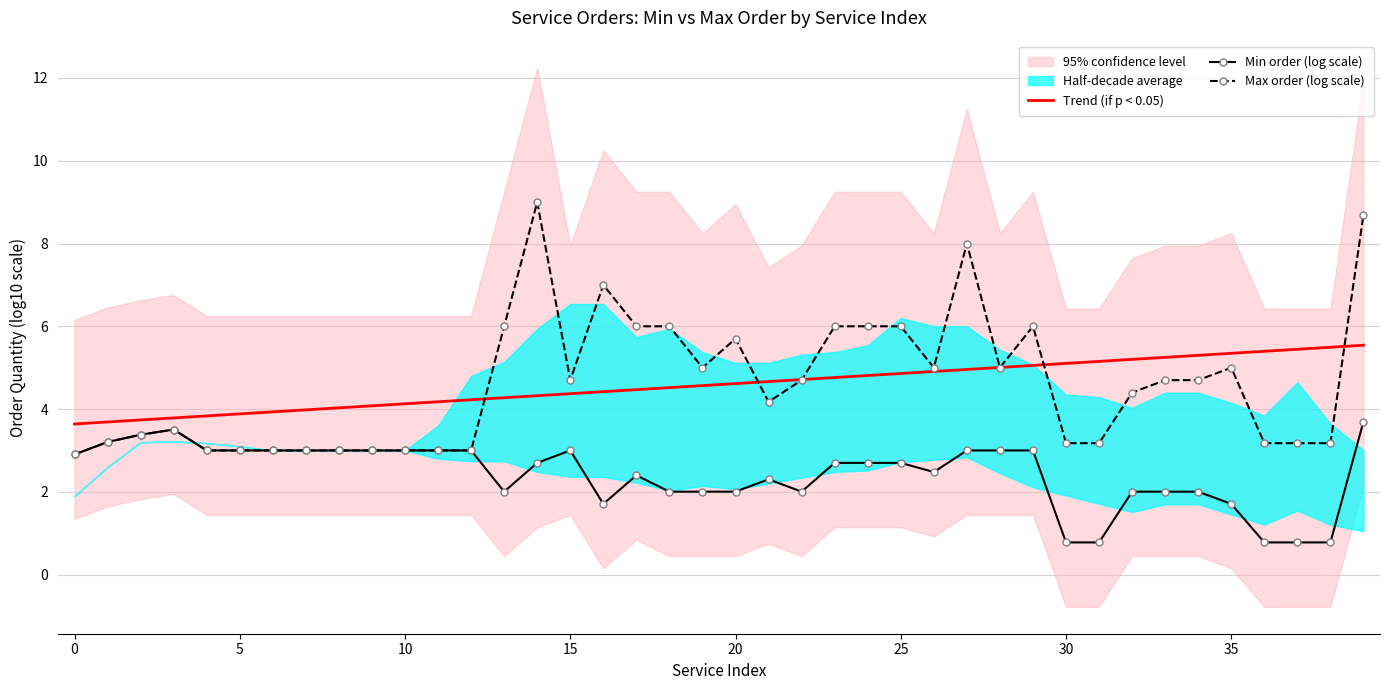

What is the difference between the Trend (if p < 0.05) values at 36 and 33?

0.1